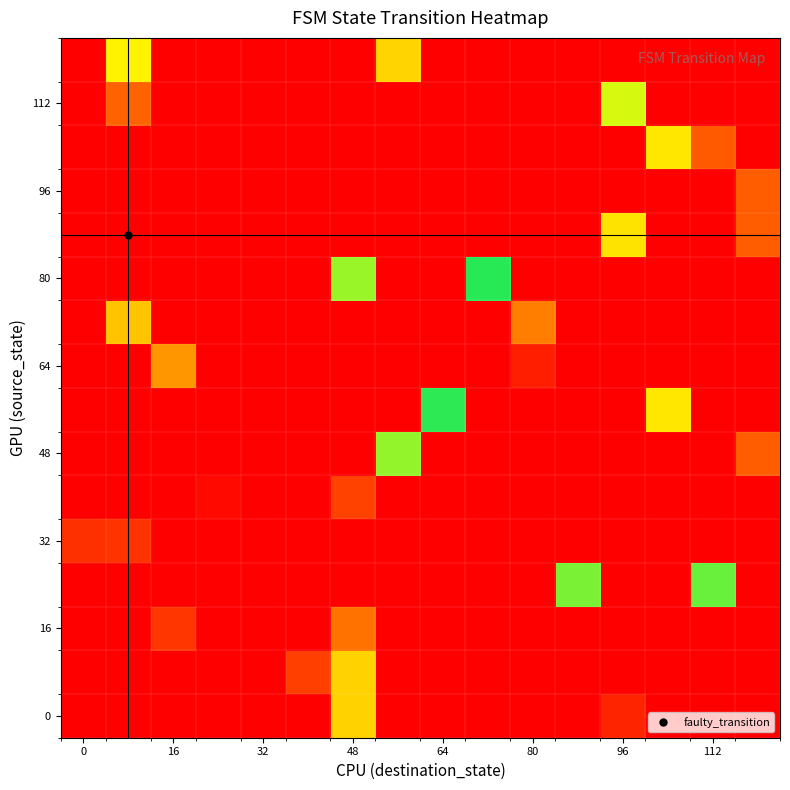

Which series has the largest total across all categories?

80